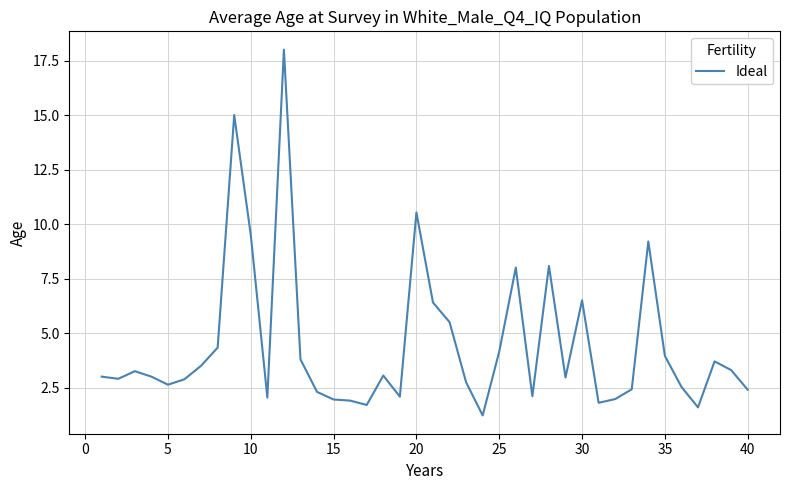

What is the minimum value shown in the chart?

1.2